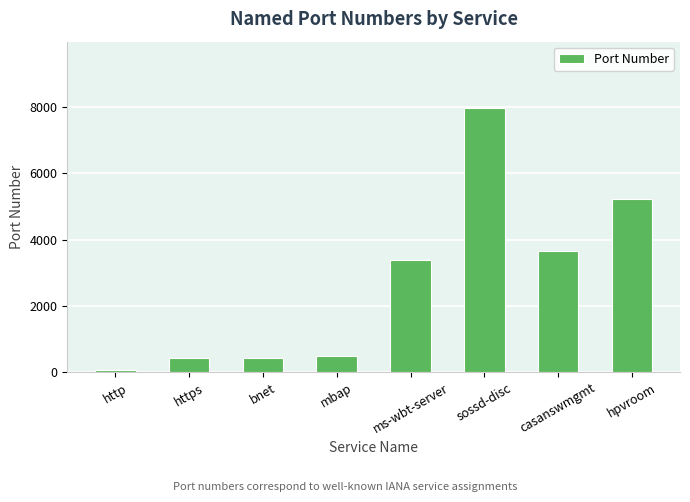

Is it true that the value at mbap is 860?

False